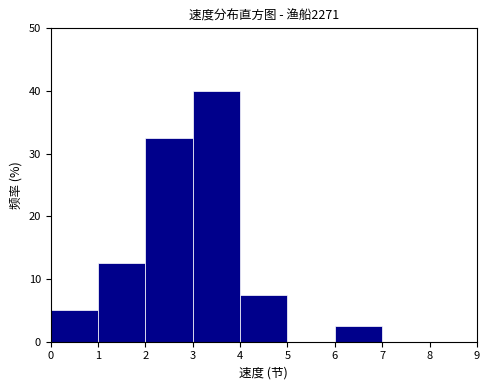

Reading left to right, list every bar in this chart as the range it spans on the x-axis followed by its height. The values are not printed on the chart, so give them approximately, as read against the axis.

0 to 1: 5
1 to 2: 13
2 to 3: 33
3 to 4: 40
4 to 5: 8
5 to 6: 0
6 to 7: 3
7 to 8: 0
8 to 9: 0